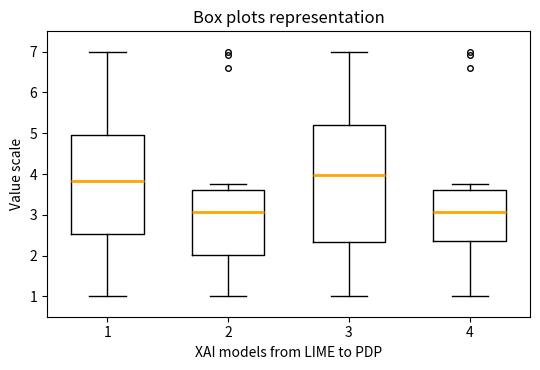

Where does the median line of the box at x = 1 sit on the y-axis? The values are not printed on the chart, so give them approximately, as read against the axis.

3.8